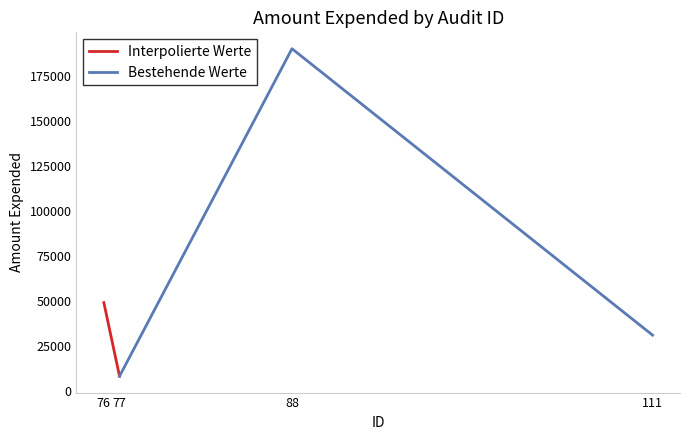

At which category does the data reach its first local valley?

77